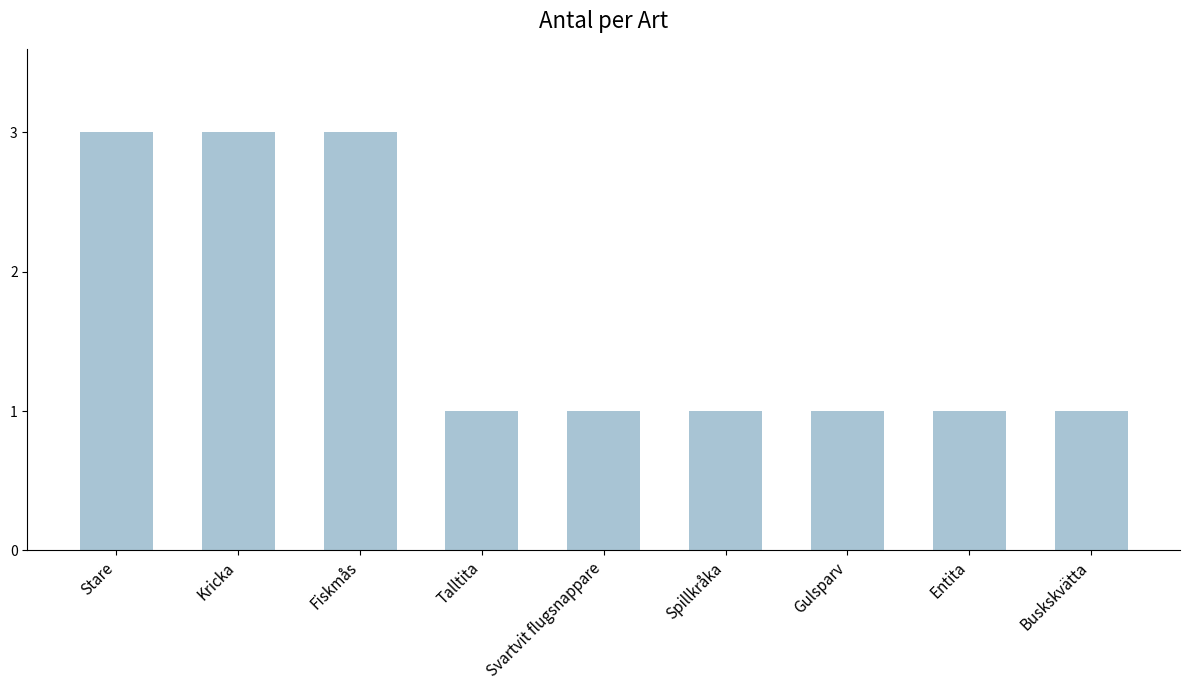

Reading left to right, what are all the values shown in this chart?

3	3	3	1	1	1	1	1	1